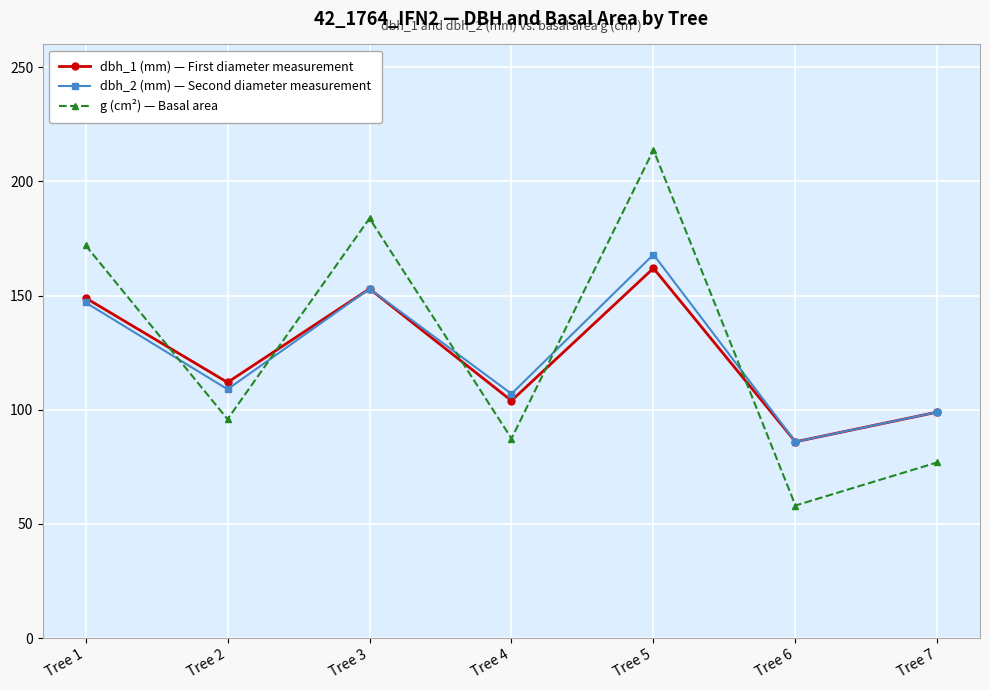

At how many categories does at least one series exceed 169?

3